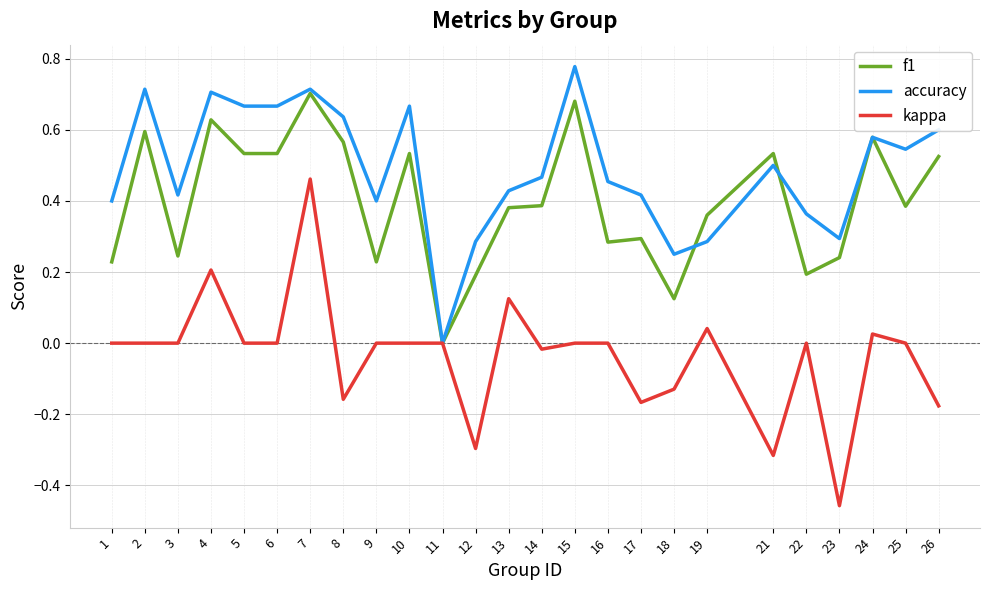

Which series has the largest range (max minus min)?

kappa